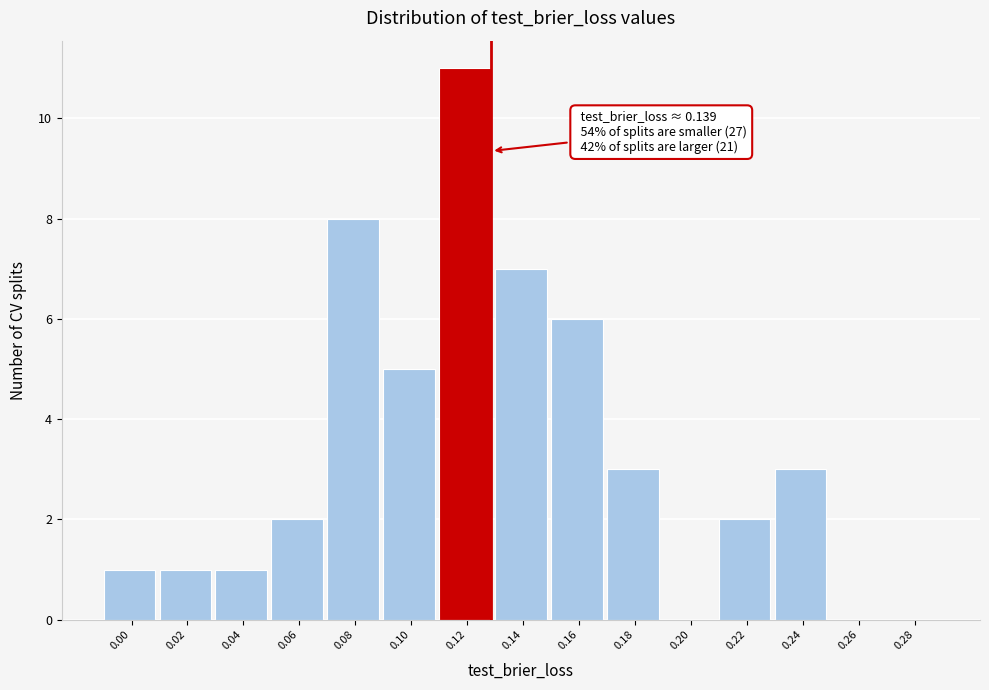

Reading left to right, list all the values displayed in this chart.

0.00=1	0.02=1	0.04=1	0.06=2	0.08=8	0.10=5	0.12=11	0.14=7	0.16=6	0.18=3	0.20=0	0.22=2	0.24=3	0.26=0	0.28=0